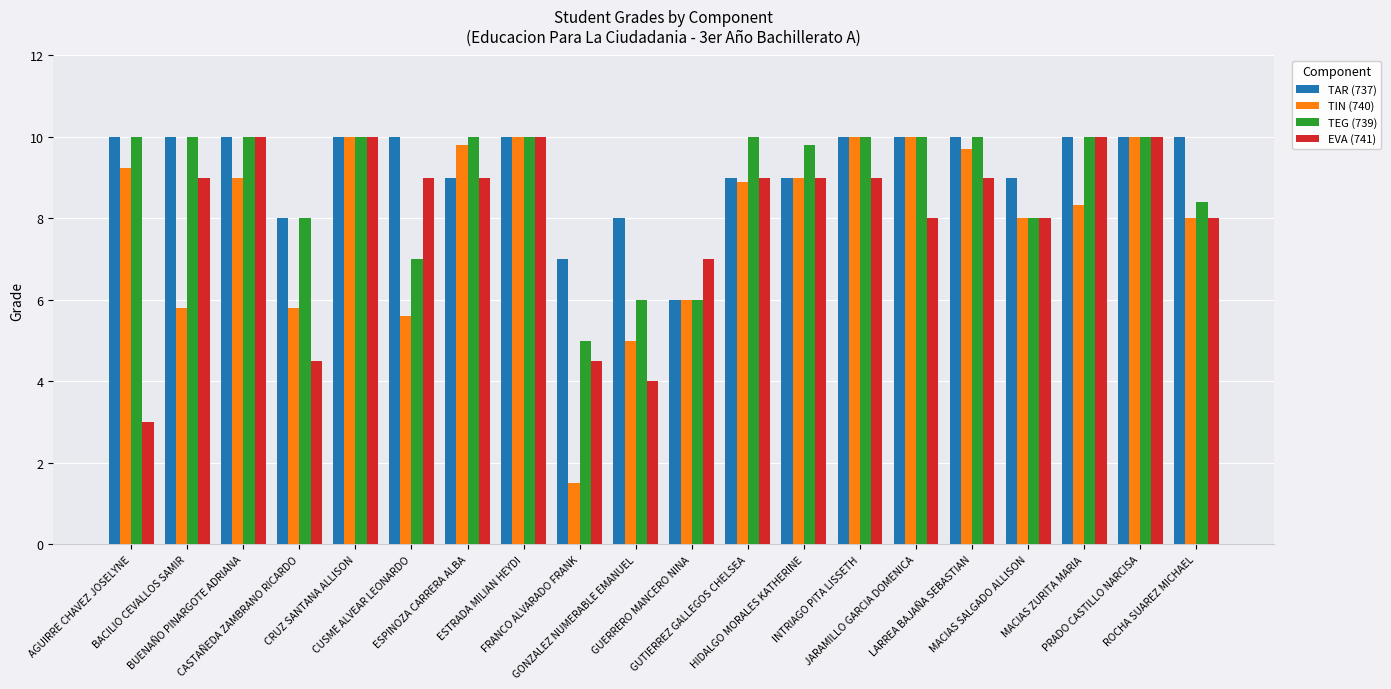

Count the TAR (737) values in the range 9 to 10.

16